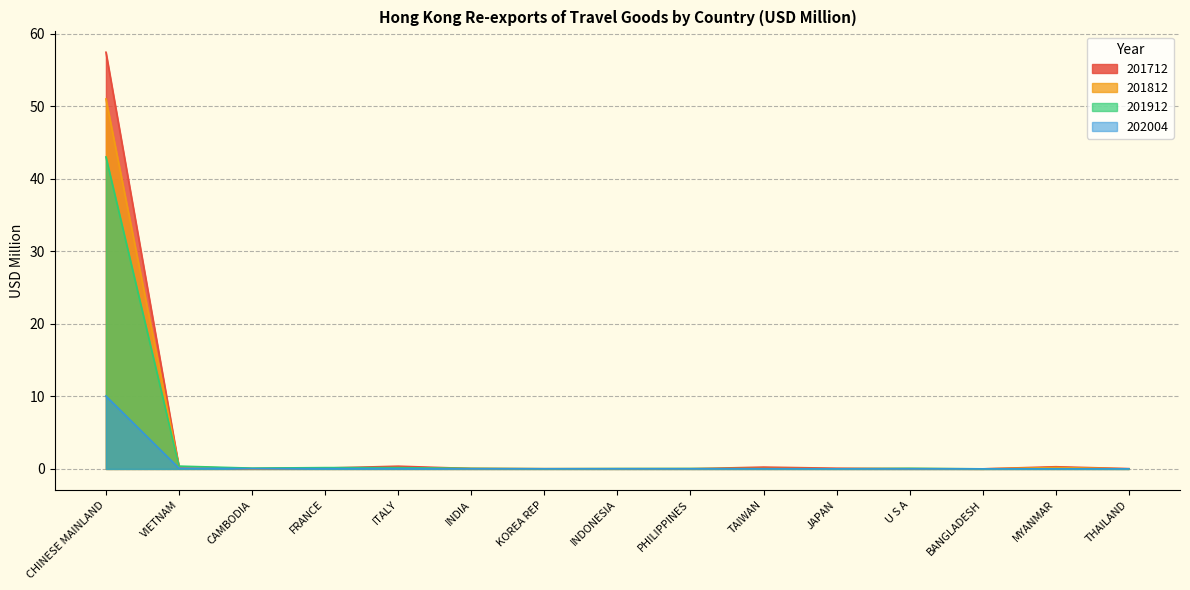

What is the difference between the second highest and second lowest values in the 202004 series?

0.1